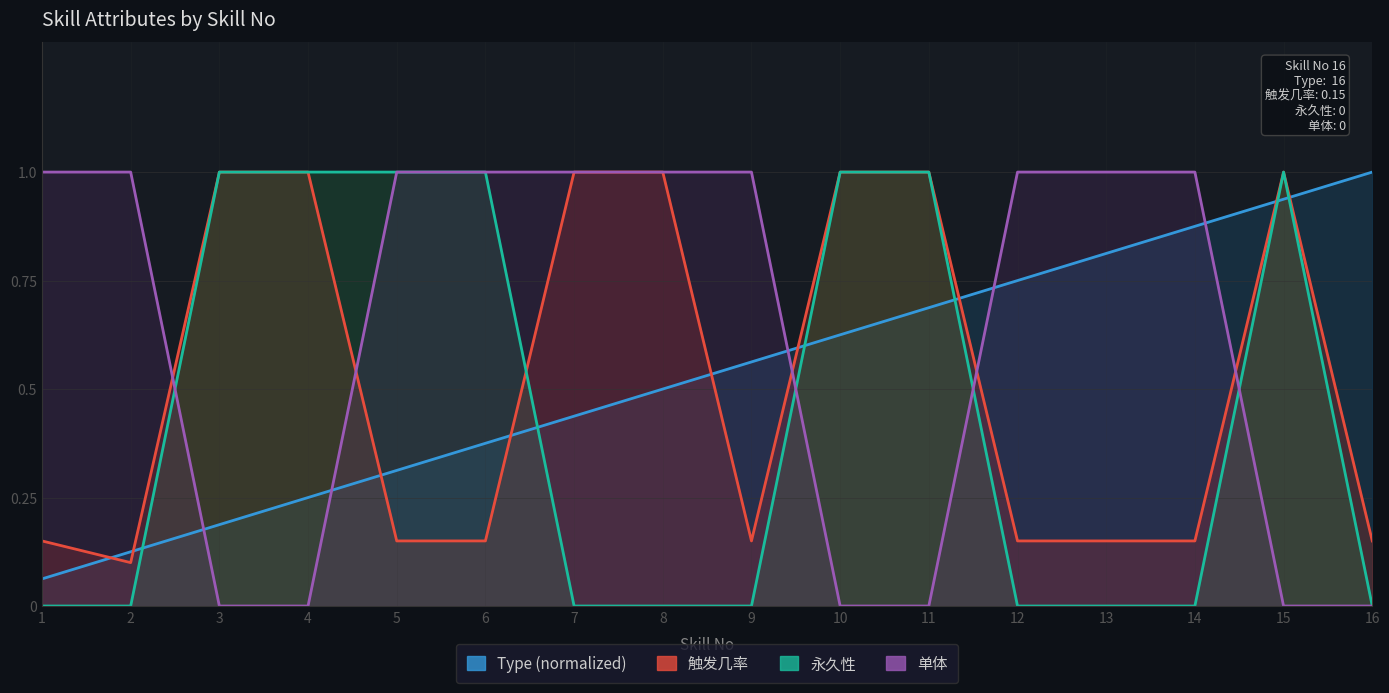

What is the highest value of the 触发几率 series?

1.0